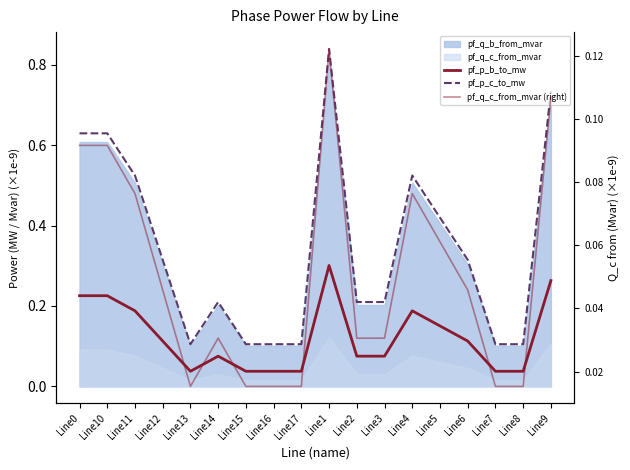

What is the difference between the second highest and second lowest values in the pf_p_c_to_mw series?

0.6